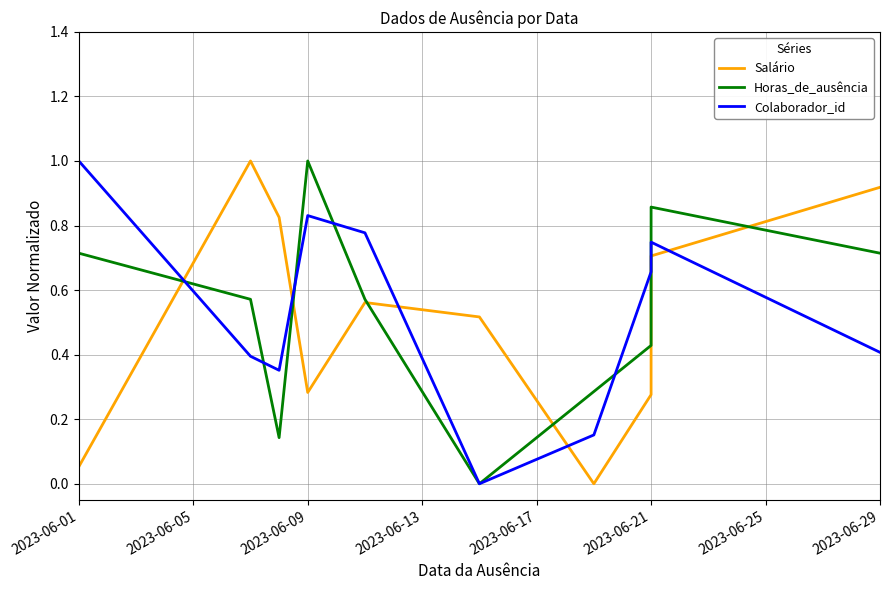

What is the maximum value for Colaborador_id?

1.0